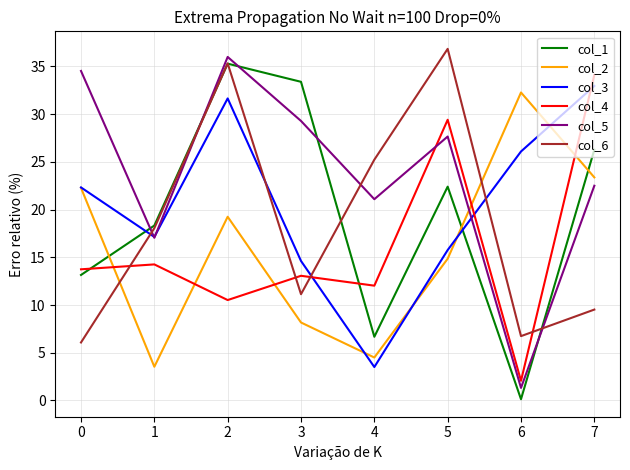

Read the col_4 value at 1.

14.3